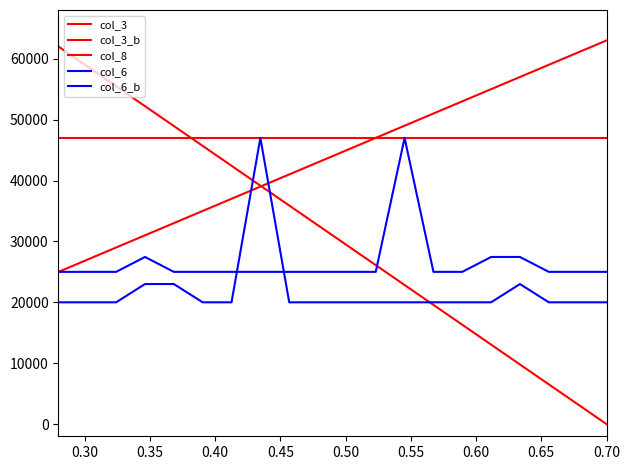

Is this an area chart (filled region under the line)?

No